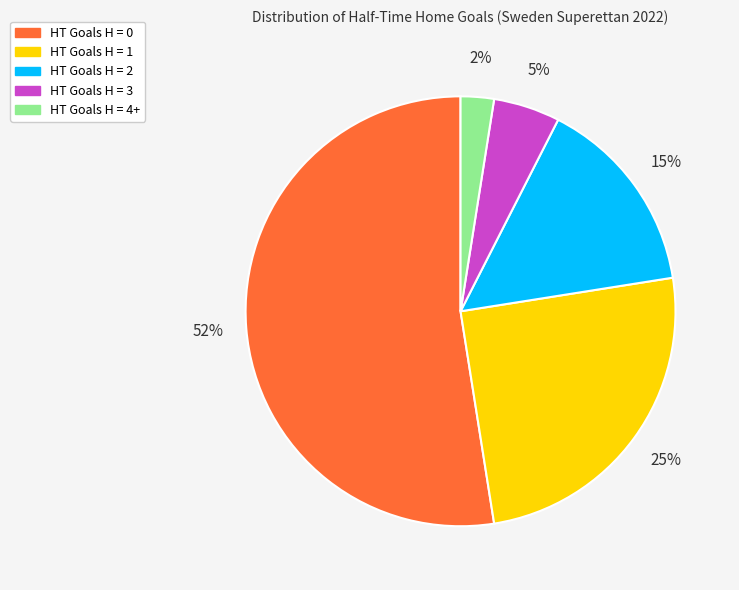

Count the number of slices in the pie.

5